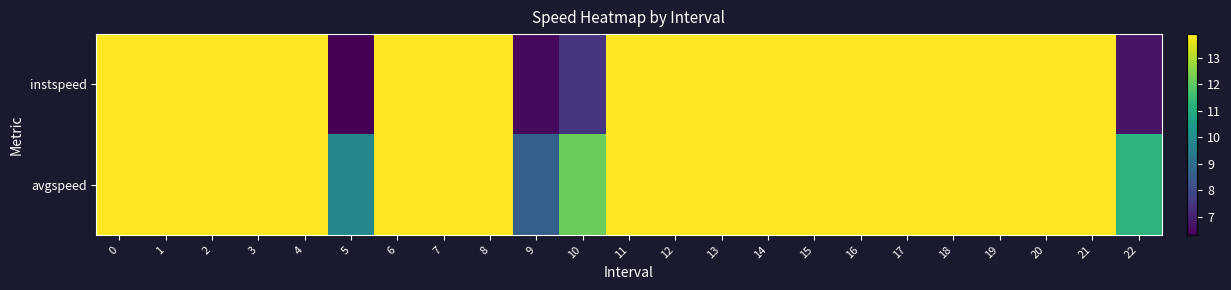

Rank the series by their average value, from lowest to highest.

instspeed, avgspeed